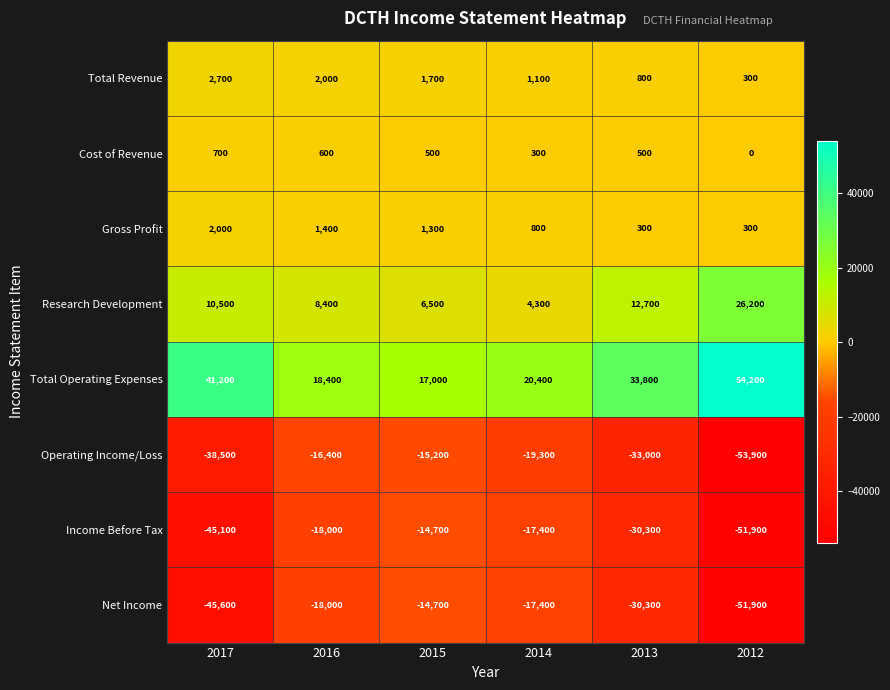

Which category has the lowest value across all series?

2012